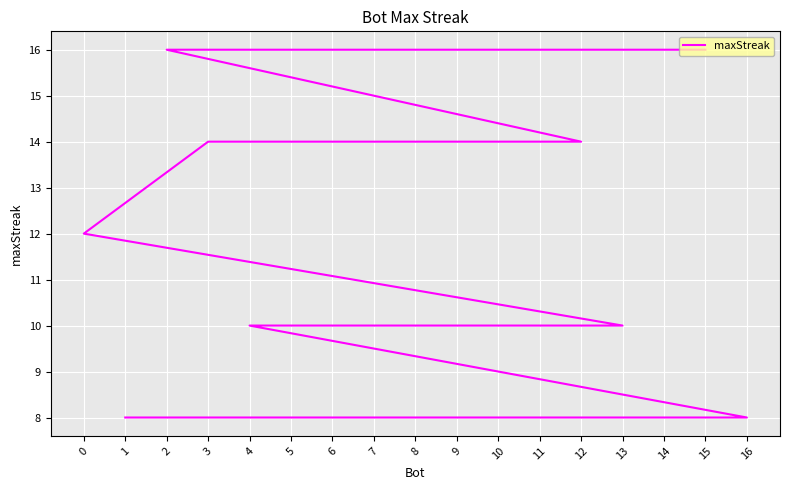

What is the difference between the values at 11 and 2?

6